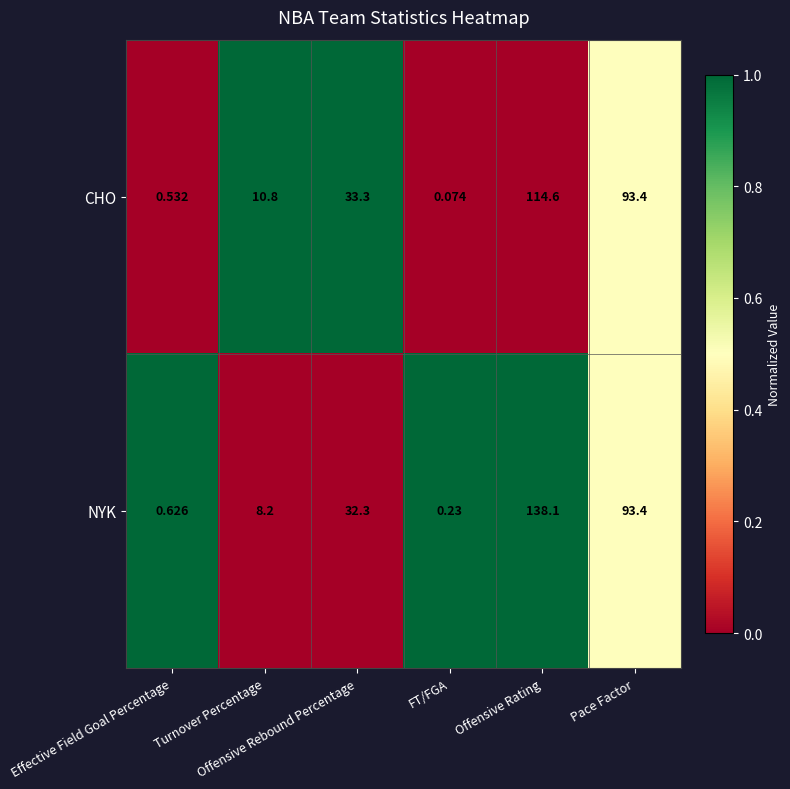

Rank the series by their average value, from lowest to highest.

CHO, NYK